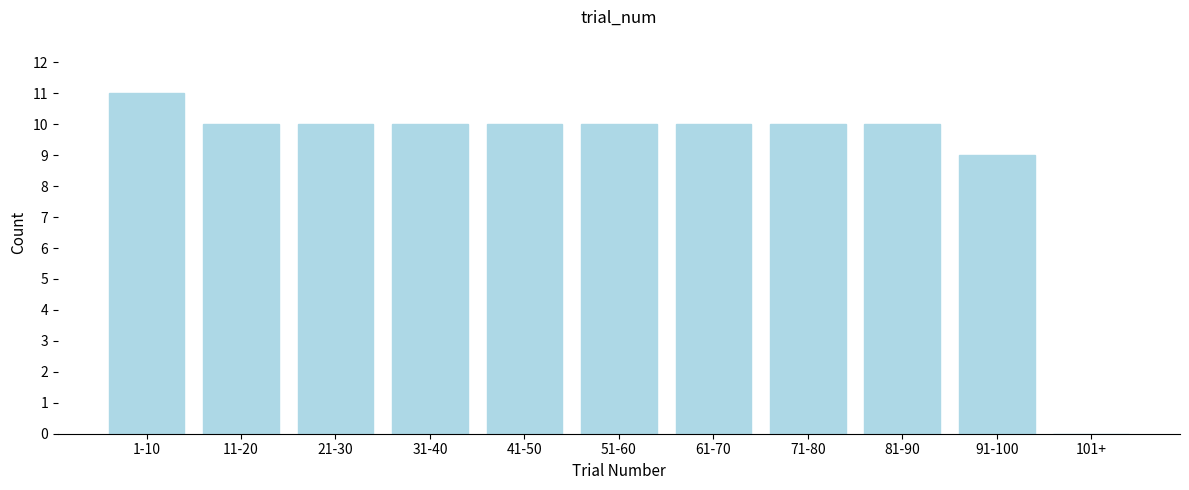

Approximately how many times larger is the value at 41-50 compared to 61-70?

1.0